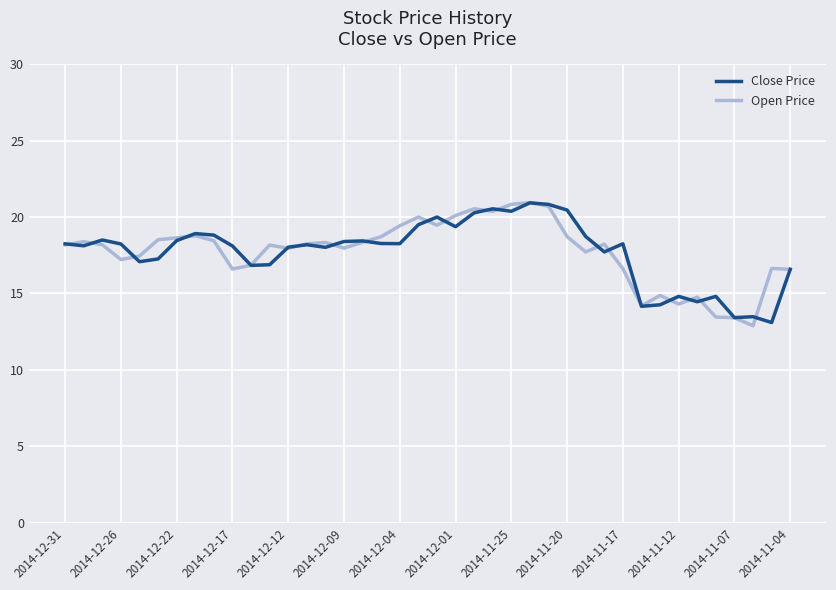

What is the minimum value for Open Price?

12.9